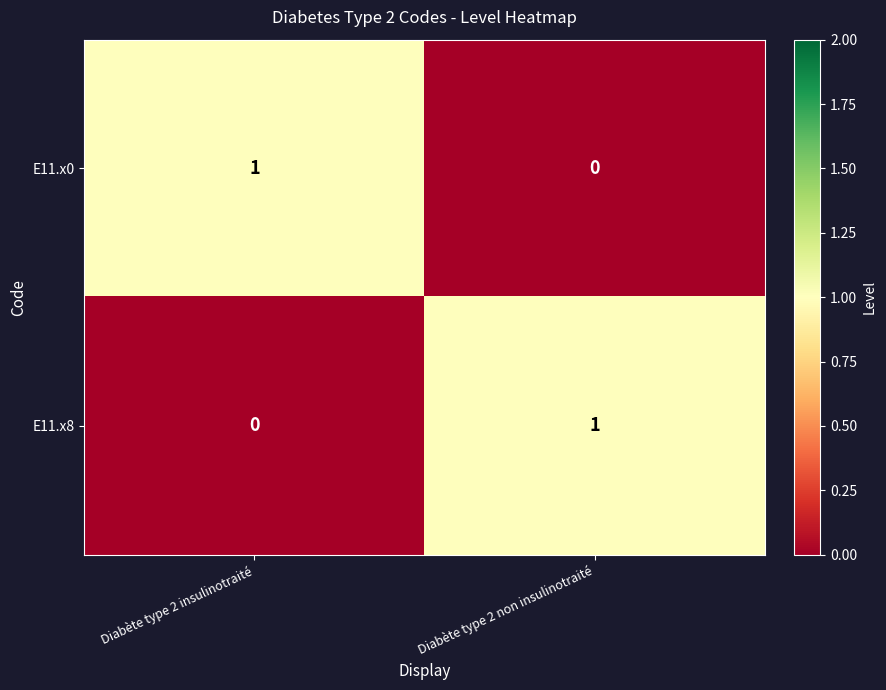

Reading left to right, what are all the values shown in this chart?

E11.x0: Diabète type 2 insulinotraité=1	Diabète type 2 non insulinotraité=0
E11.x8: Diabète type 2 insulinotraité=0	Diabète type 2 non insulinotraité=1